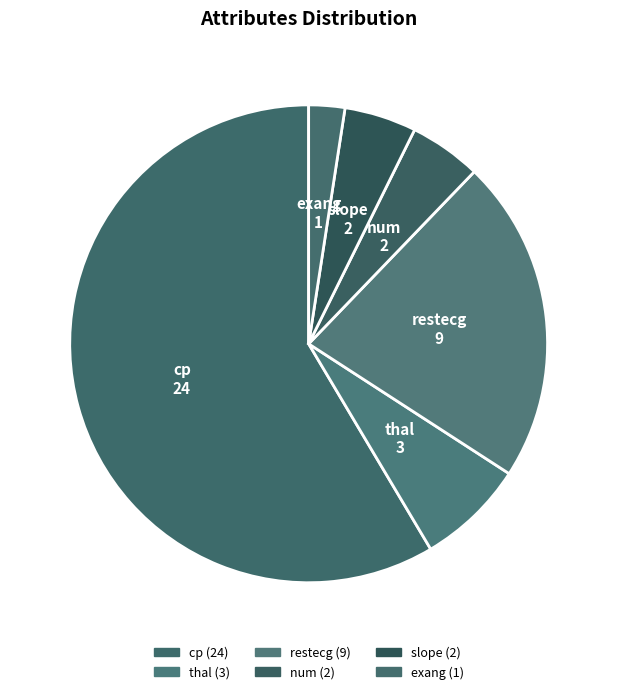

What is the majority slice?

cp